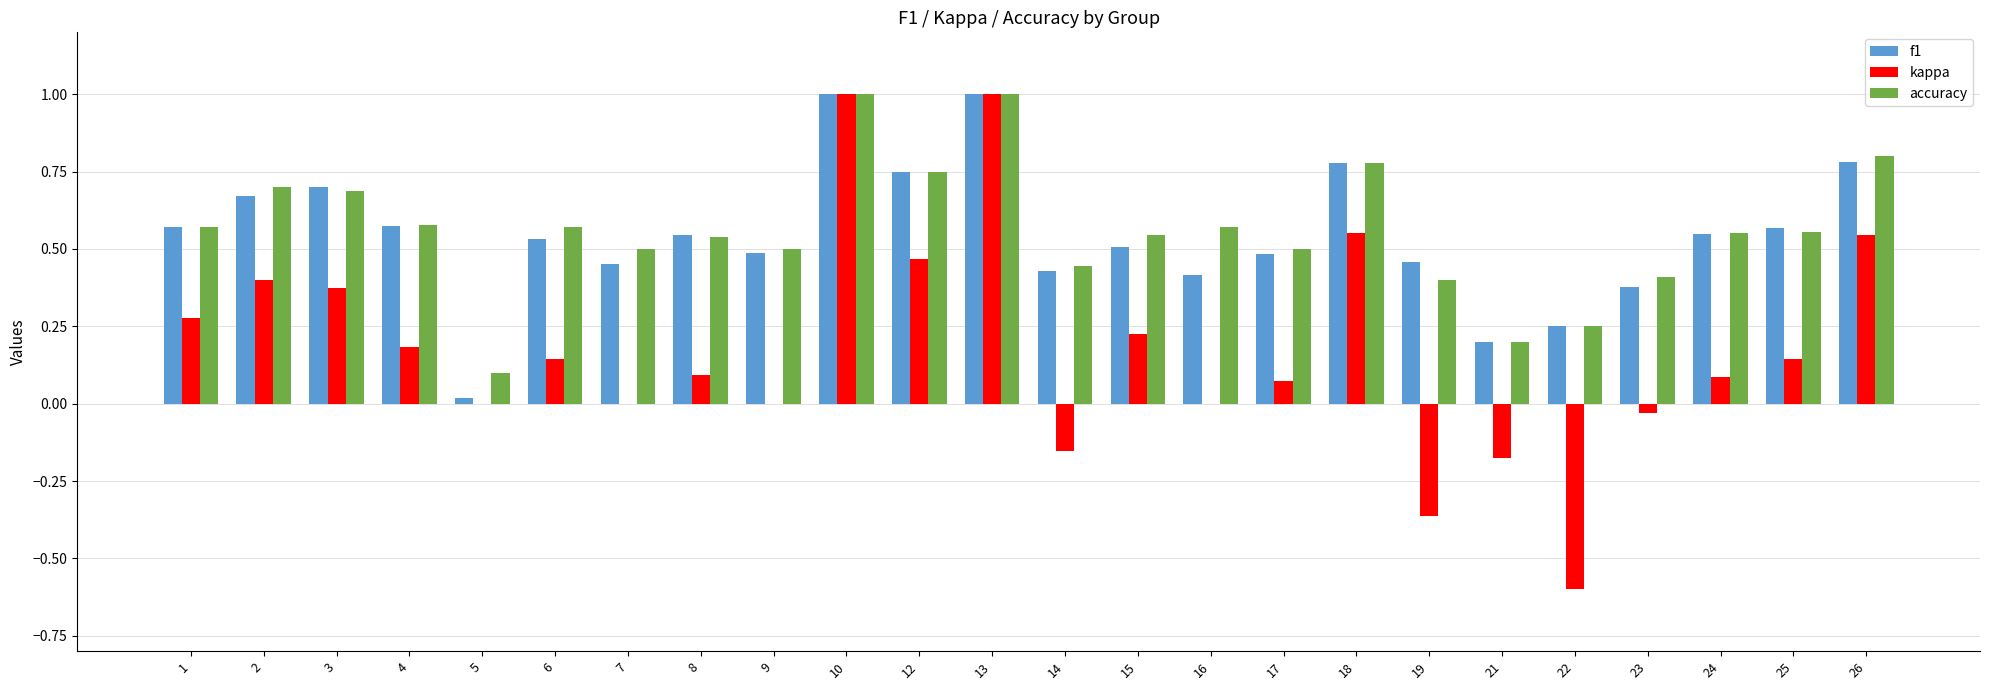

Which series has the largest total across all categories?

accuracy